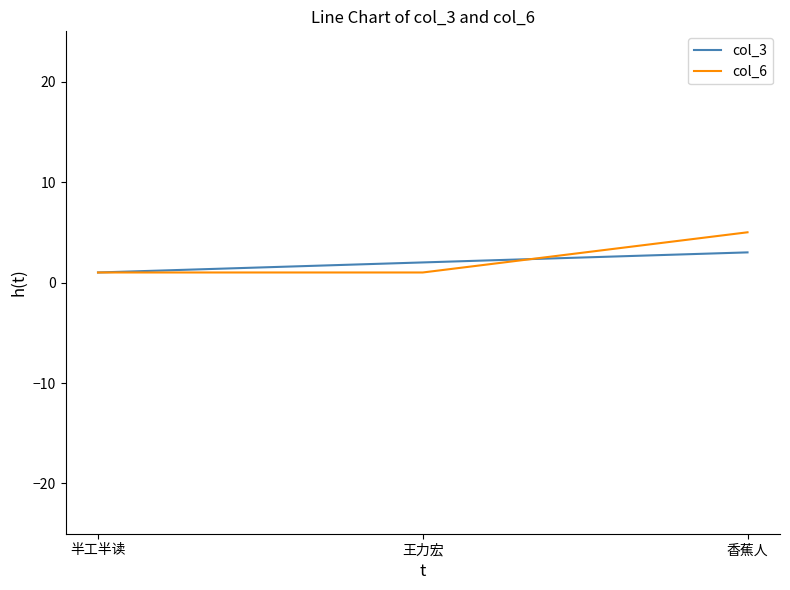

Does the chart display data point markers on the line(s)?

No